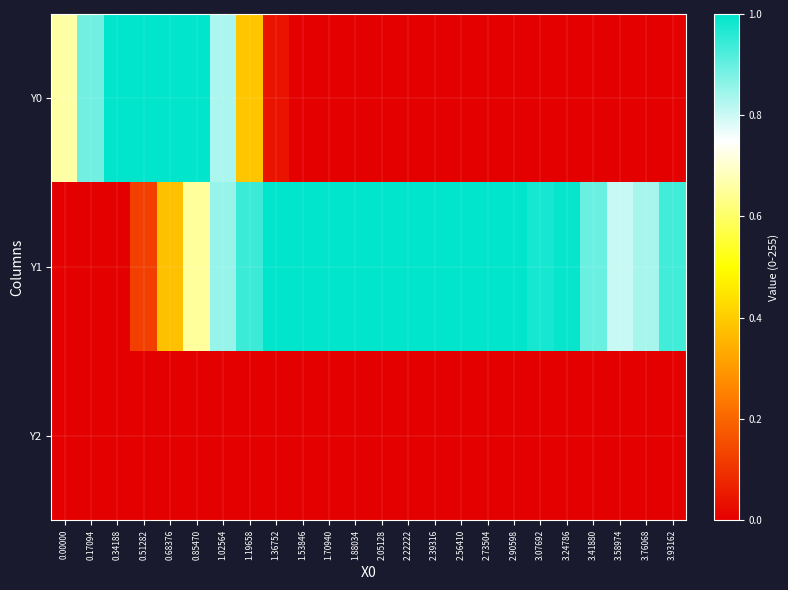

What is the difference between the highest and lowest values at 0.51282?

1.0